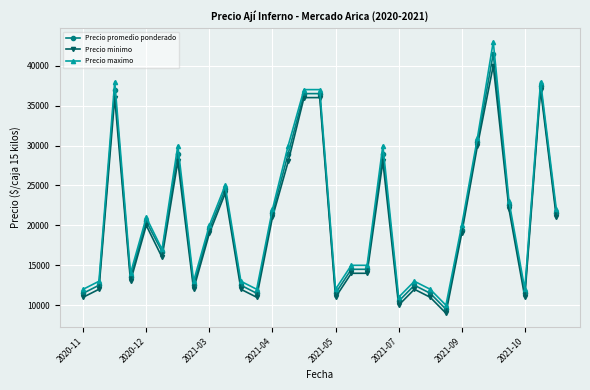

What is the value of the Precio promedio ponderado point at the 22nd from the left?

12500